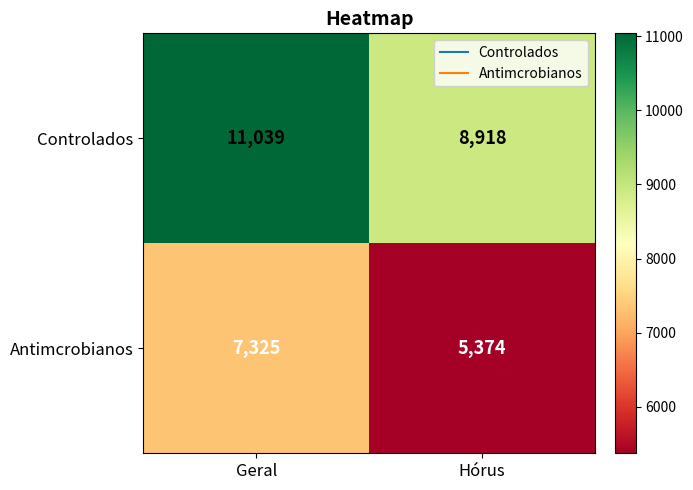

Which series has the largest range (max minus min)?

Controlados